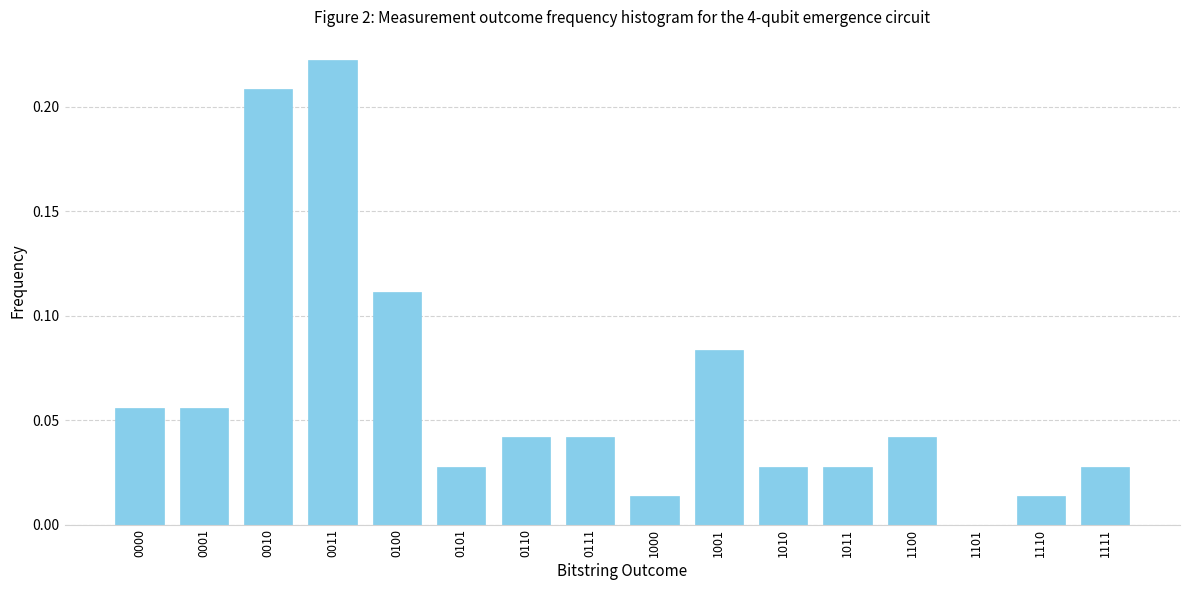

What is the sum of all values?

1.0